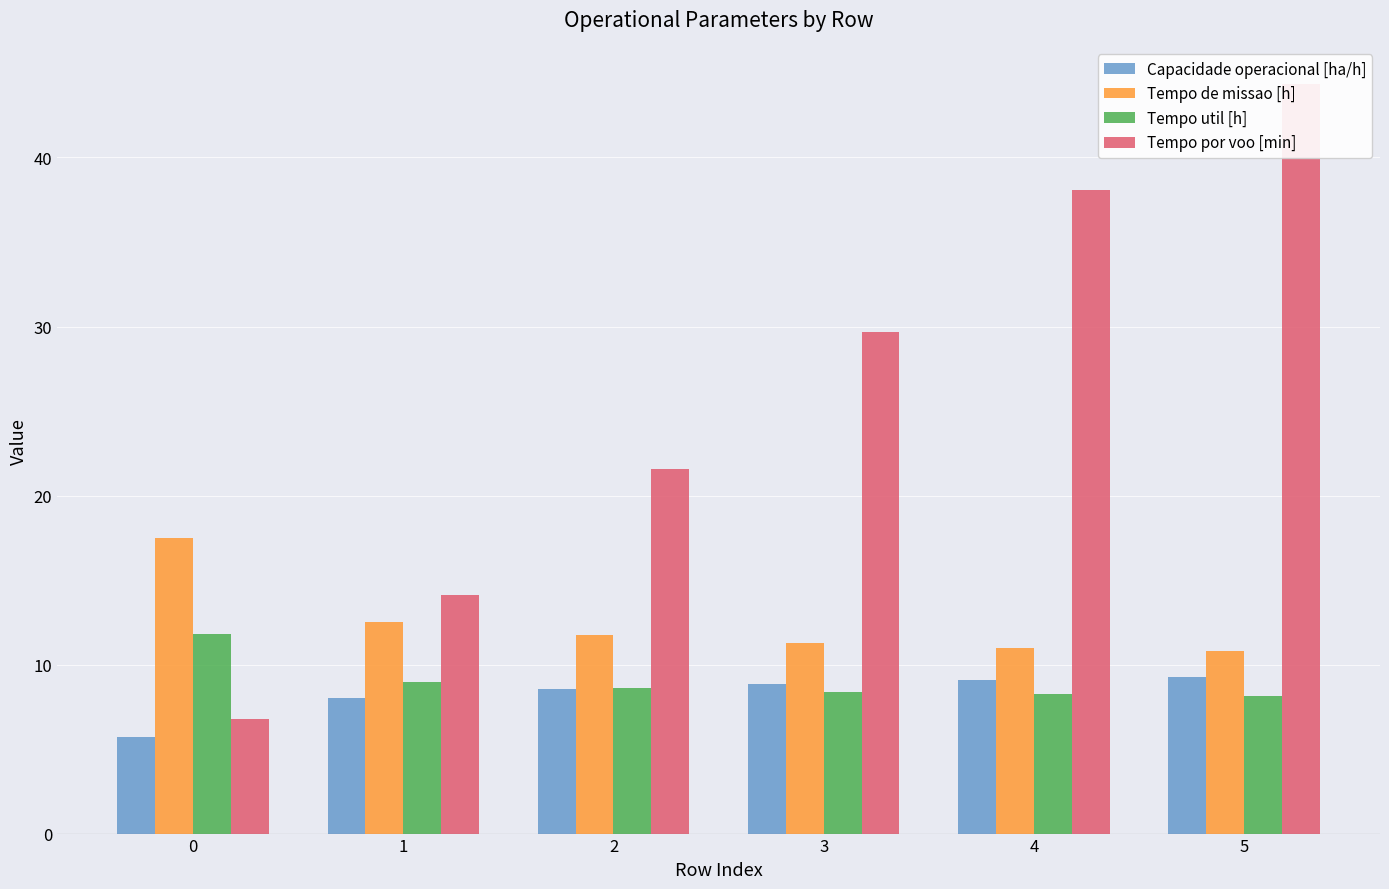

Count the number of categories in the chart.

6